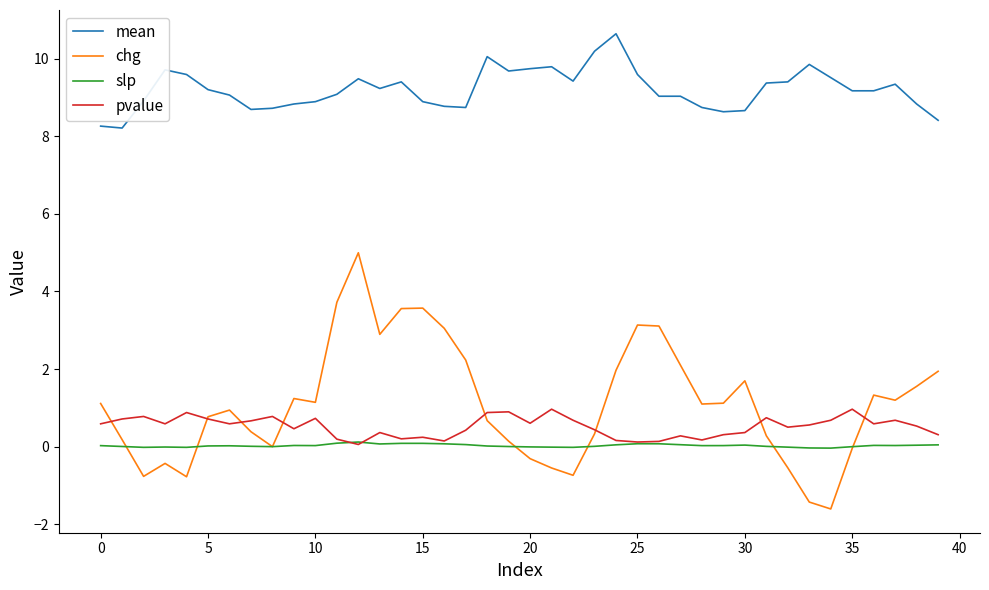

List the series in order of their peak value, highest first.

mean, chg, pvalue, slp